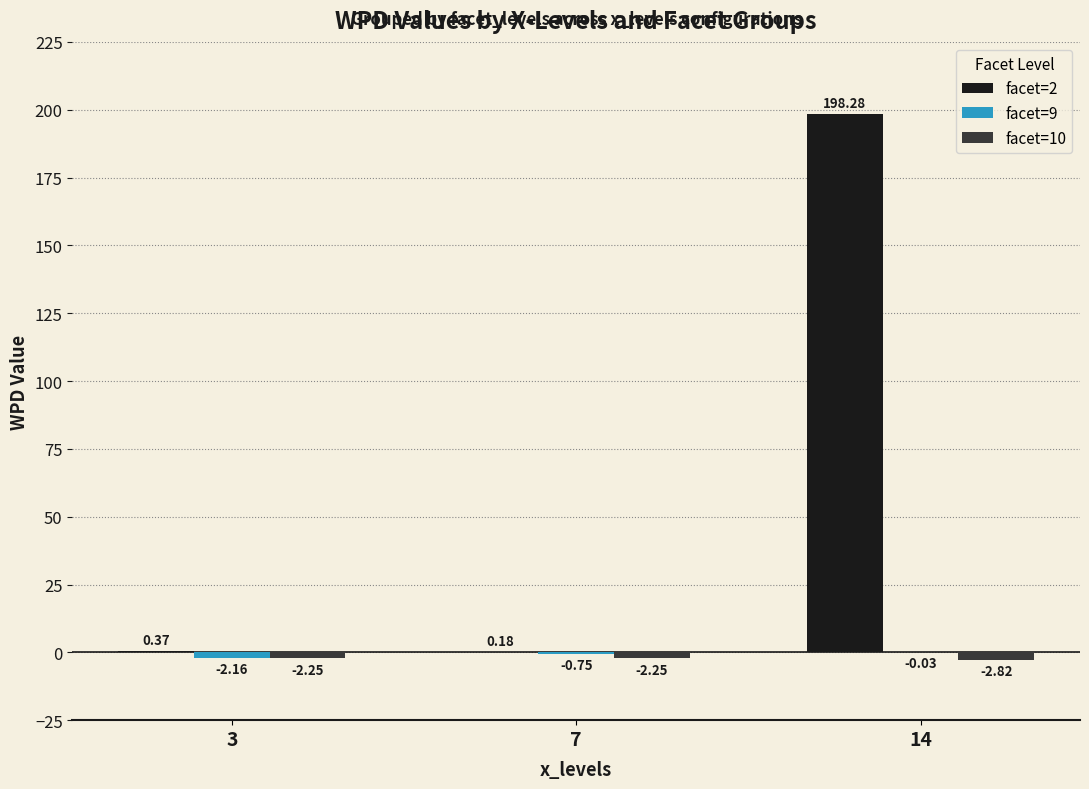

Between 7 and 14, which series saw the biggest shift?

facet=2